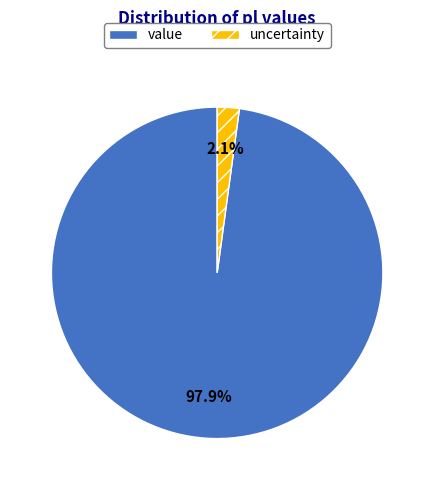

To the nearest percent, what percentage of the pie is uncertainty?

2%